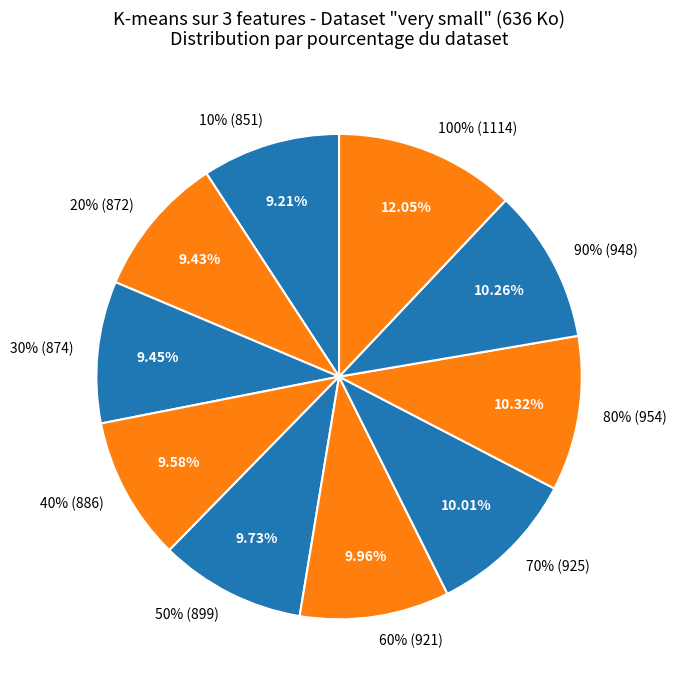

Which has a higher value, 90% or 70%?

90%